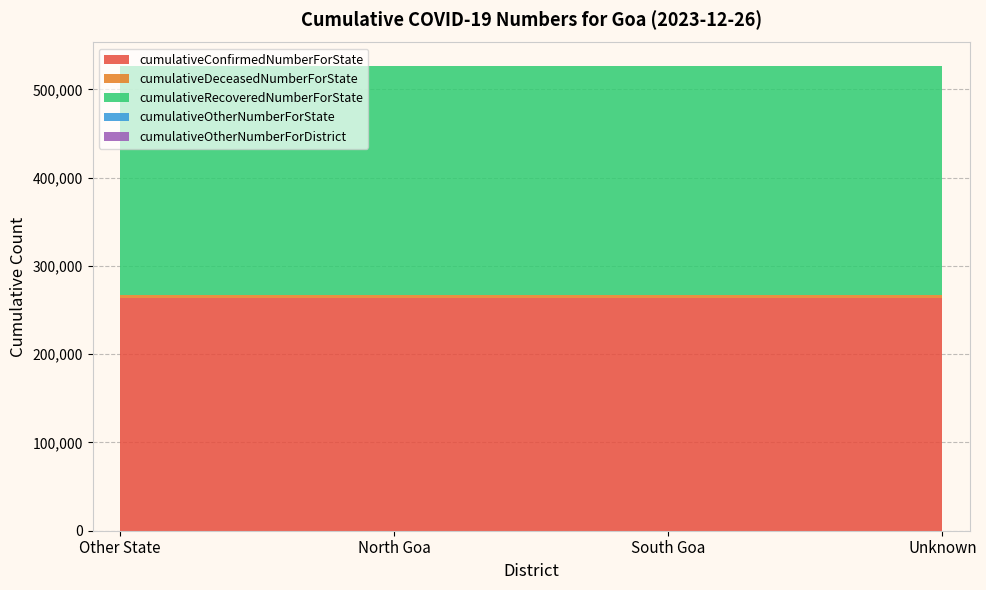

Reading right to left, extract all data points from this chart.

cumulativeConfirmedNumberForState: Unknown=263448	South Goa=263448	North Goa=263448	Other State=263448
cumulativeDeceasedNumberForState: Unknown=4014	South Goa=4014	North Goa=4014	Other State=4014
cumulativeRecoveredNumberForState: Unknown=259398	South Goa=259398	North Goa=259398	Other State=259398
cumulativeOtherNumberForState: Unknown=0	South Goa=0	North Goa=0	Other State=0
cumulativeOtherNumberForDistrict: Unknown=0	South Goa=0	North Goa=0	Other State=0